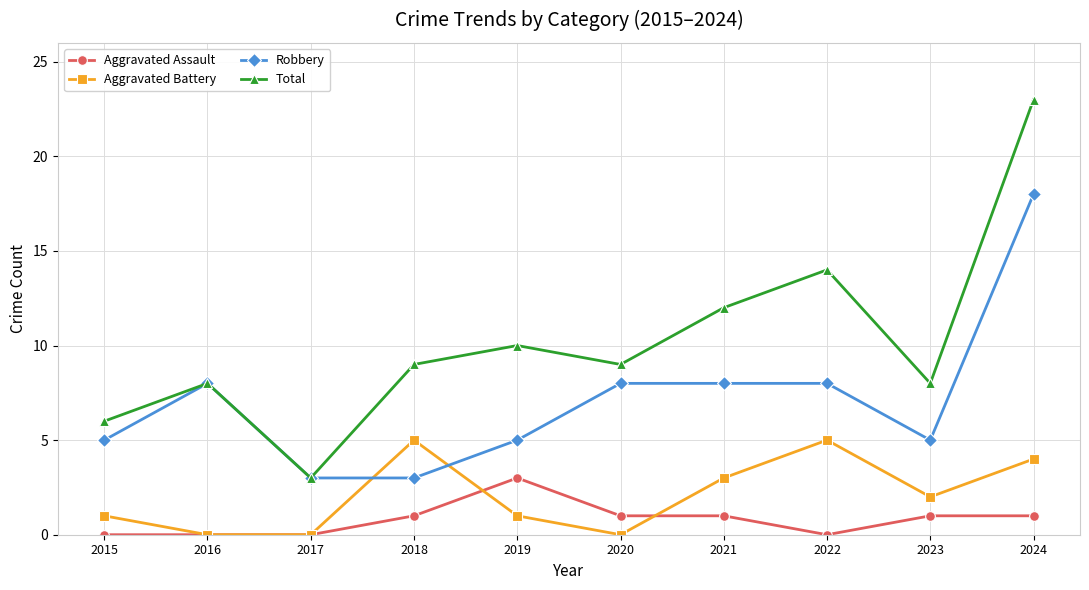

True or false: Aggravated Battery has a value of 0 at 2016.

True